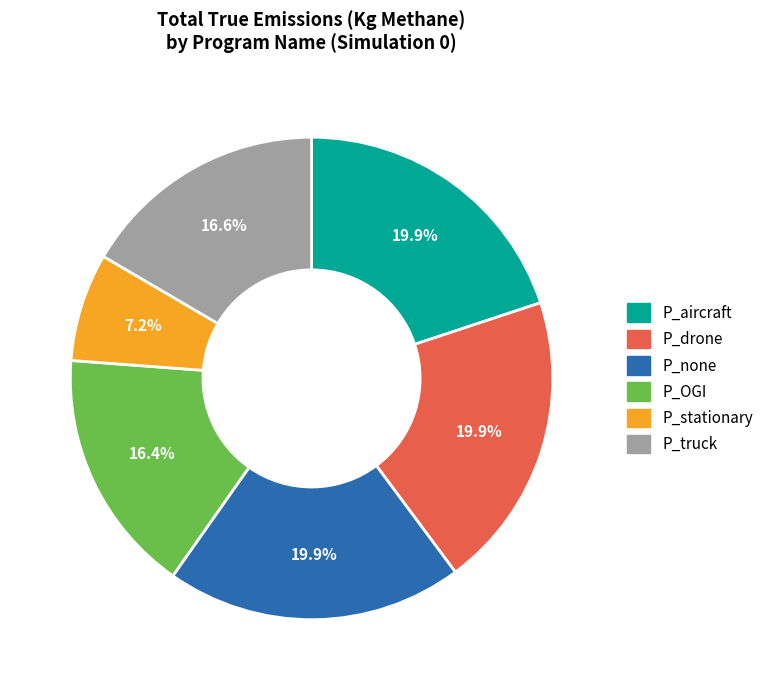

Is it true that P_OGI is 6% of the pie?

False